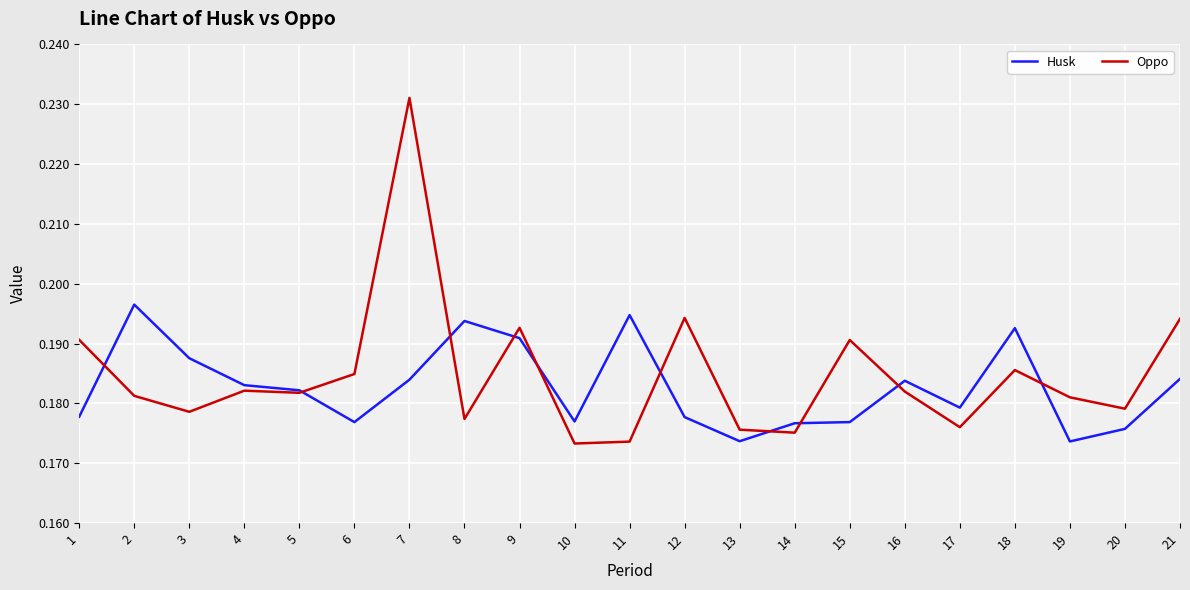

What is the total value across all series at 4?

0.4